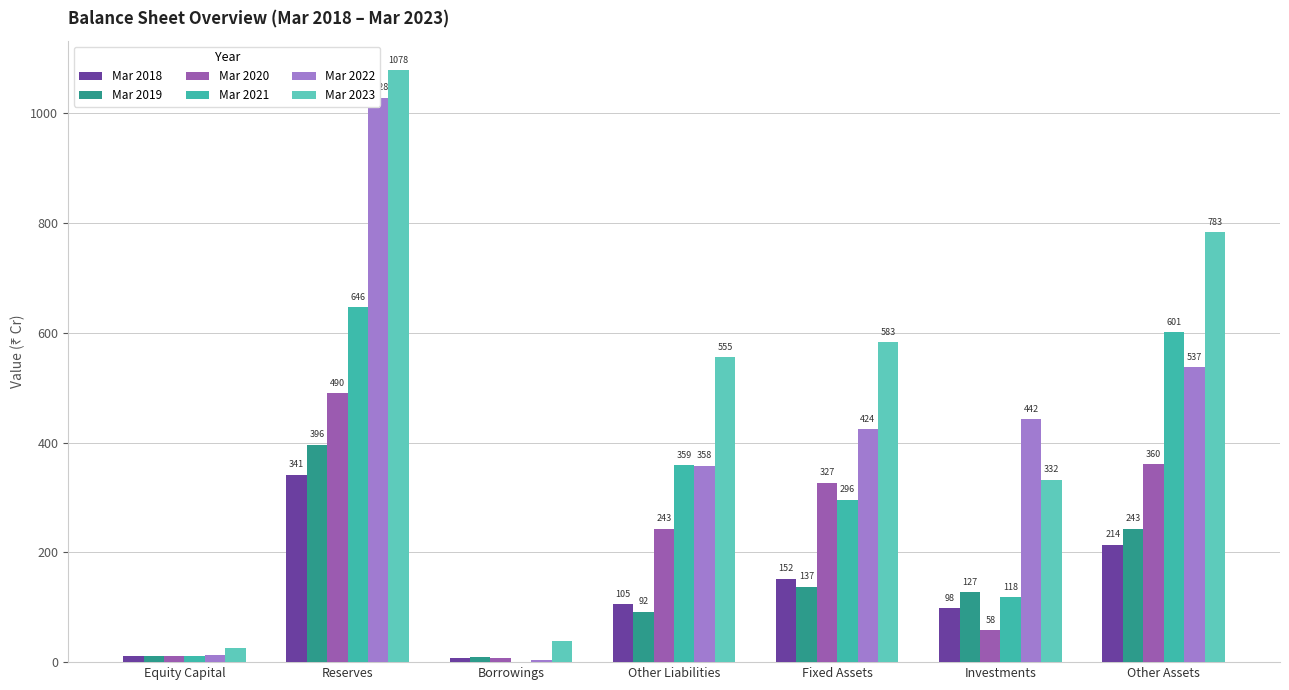

How many data points in Mar 2023 are less than 555?

3